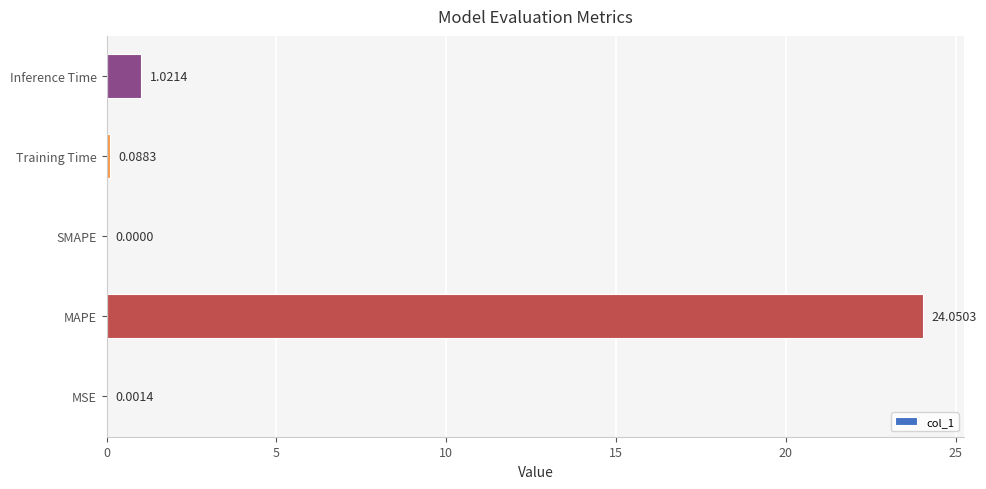

Which label corresponds to the largest value in the chart?

MAPE